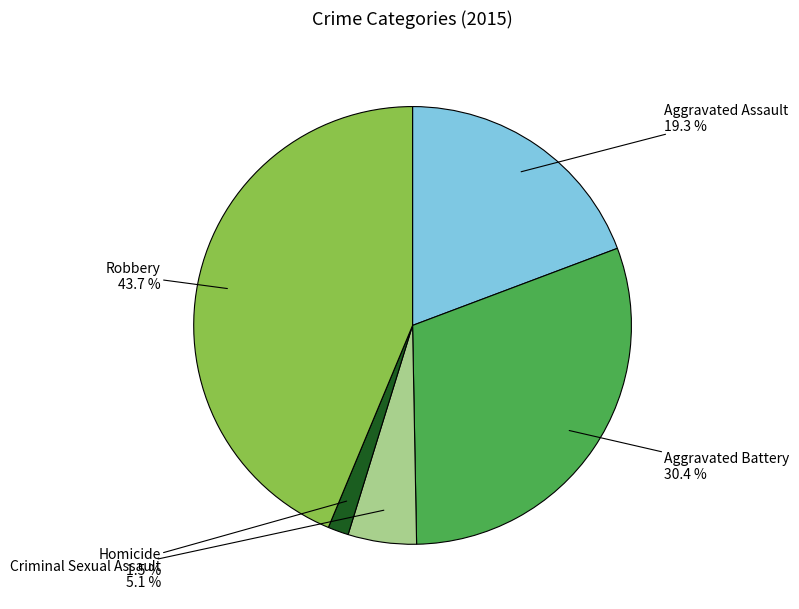

To the nearest percent, what is the combined percentage of Aggravated Assault and Robbery?

63%